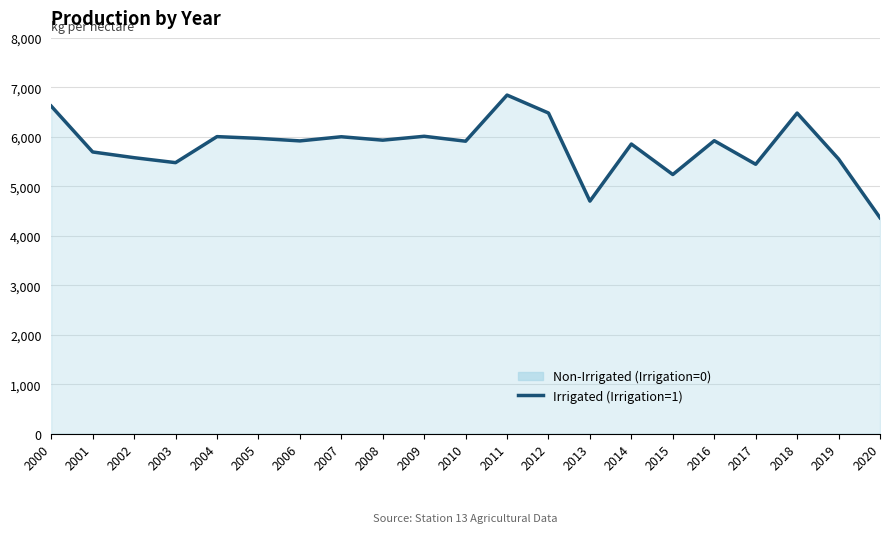

Reading left to right, what are all the values shown in this chart?

6622.8	5696.5	5580.8	5480.6	6006.4	5971.0	5919.9	6003.7	5934.7	6013.2	5913.9	6845.9	6483.3	4703.3	5856.4	5240.5	5923.8	5447.6	6482.4	5554.3	4367.2